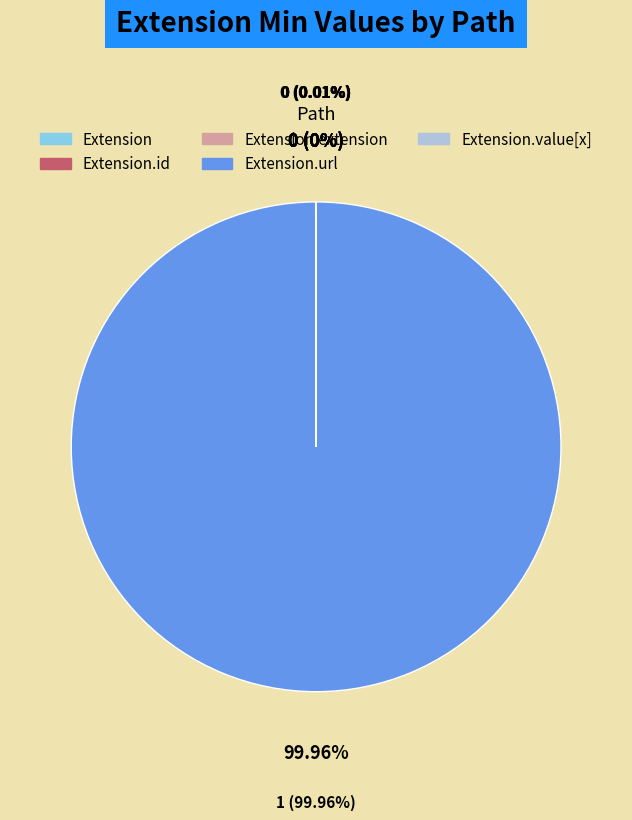

Is there a majority slice in this chart?

Yes